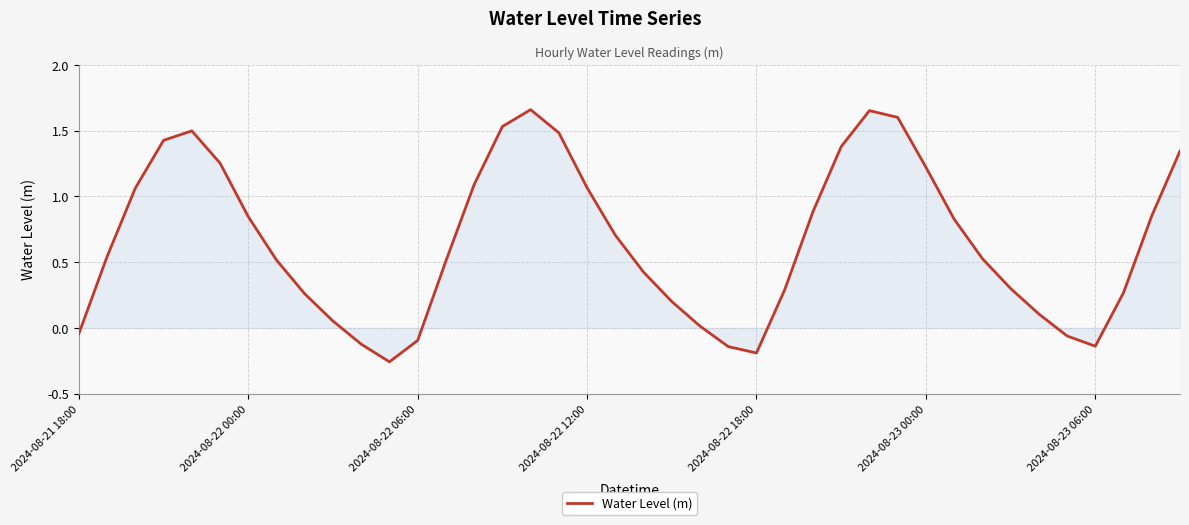

What is the difference between the maximum and minimum values?

1.9